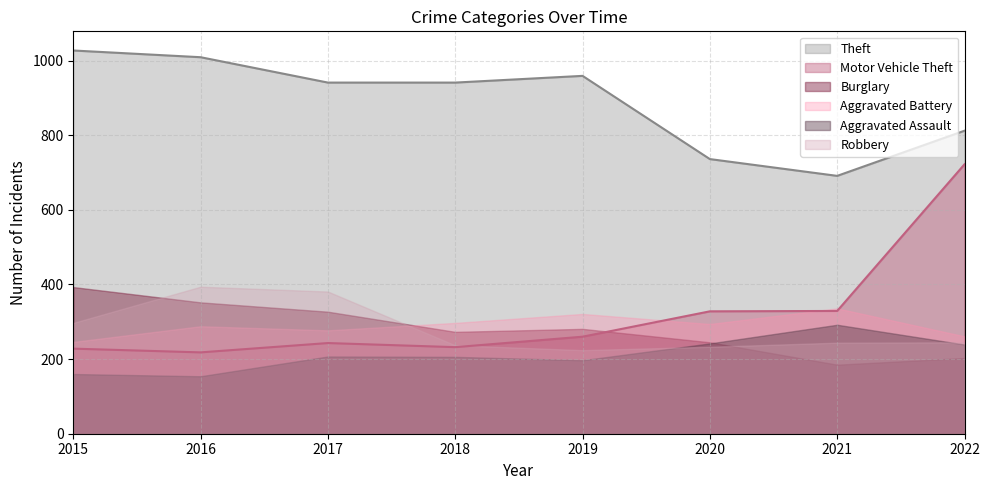

What is the minimum value for Robbery?

224